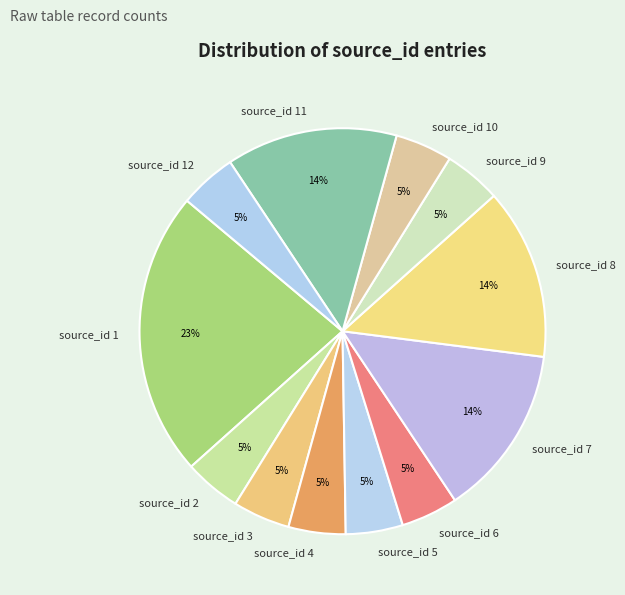

Does source_id 6 represent more than half of the total?

No